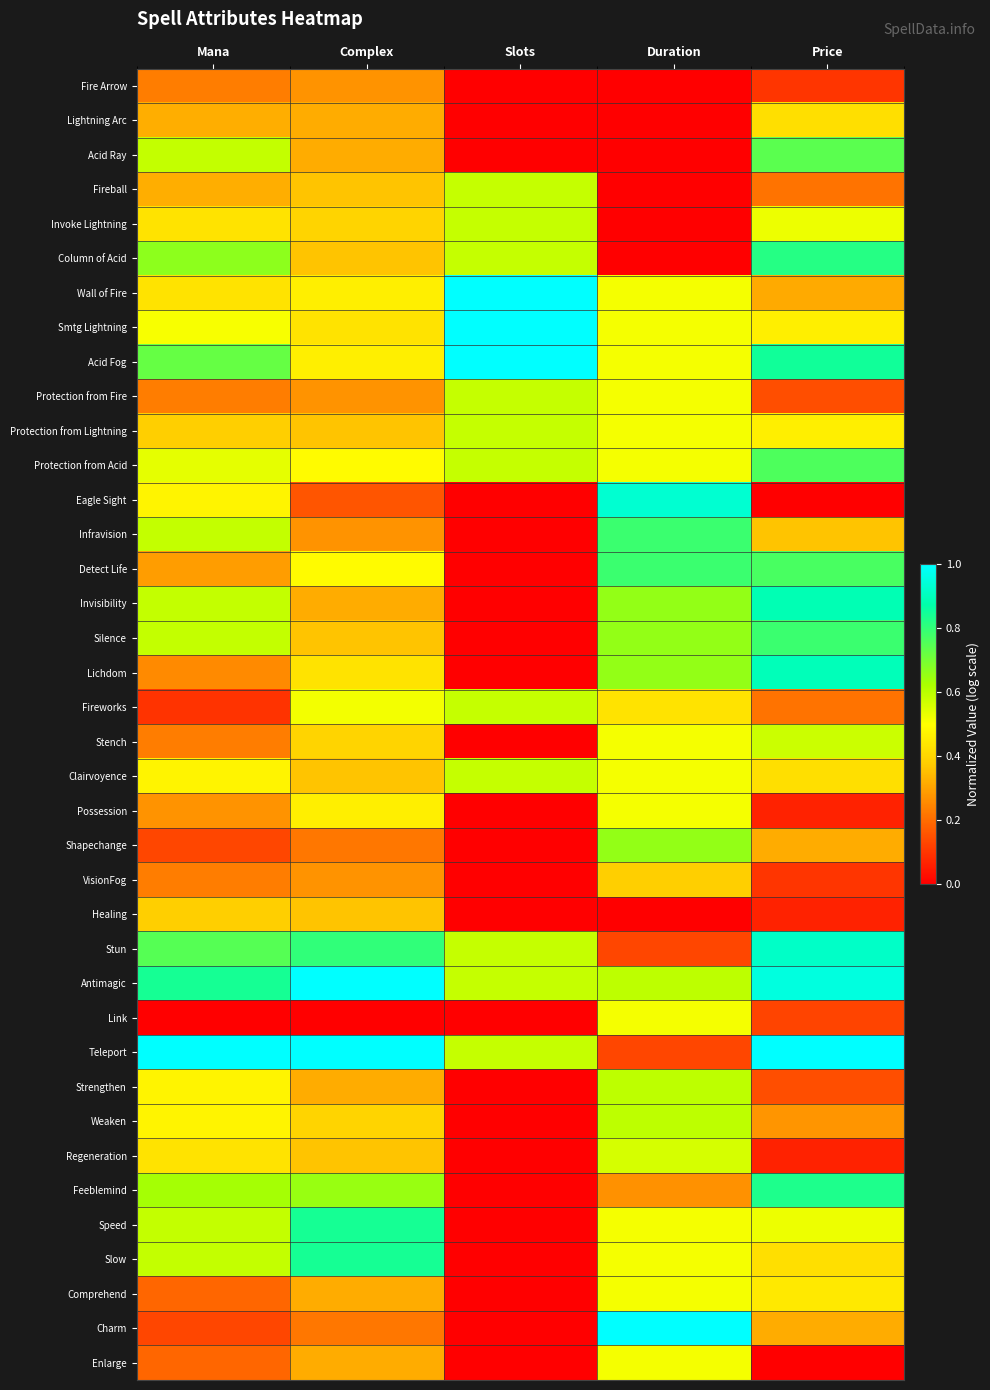

Which has a higher value, Mana or Complex?

Complex